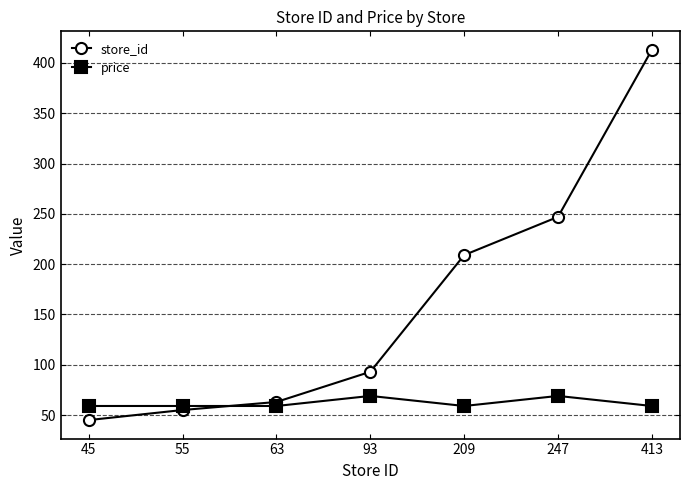

Reading left to right, transcribe all the data shown in this chart.

store_id: 45=45	55=55	63=63	93=93	209=209	247=247	413=413
price: 45=59	55=59	63=59	93=69	209=59	247=69	413=59